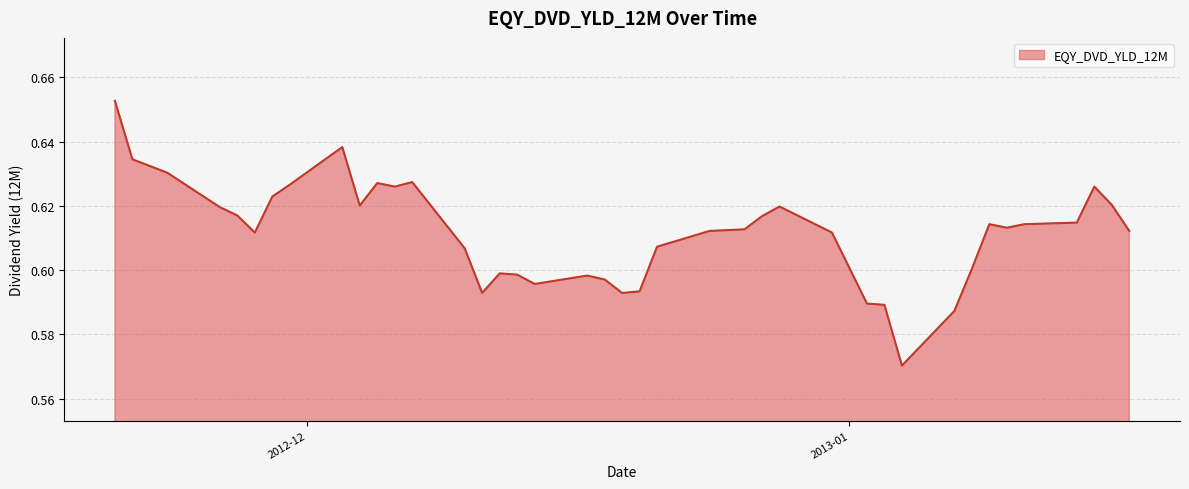

What is the average value?

0.6